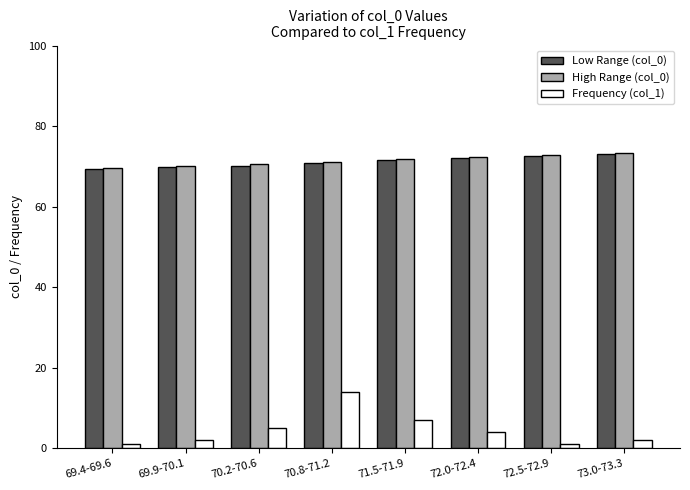

What is the approximate value of Frequency (col_1) at 70.2-70.6?

5.0